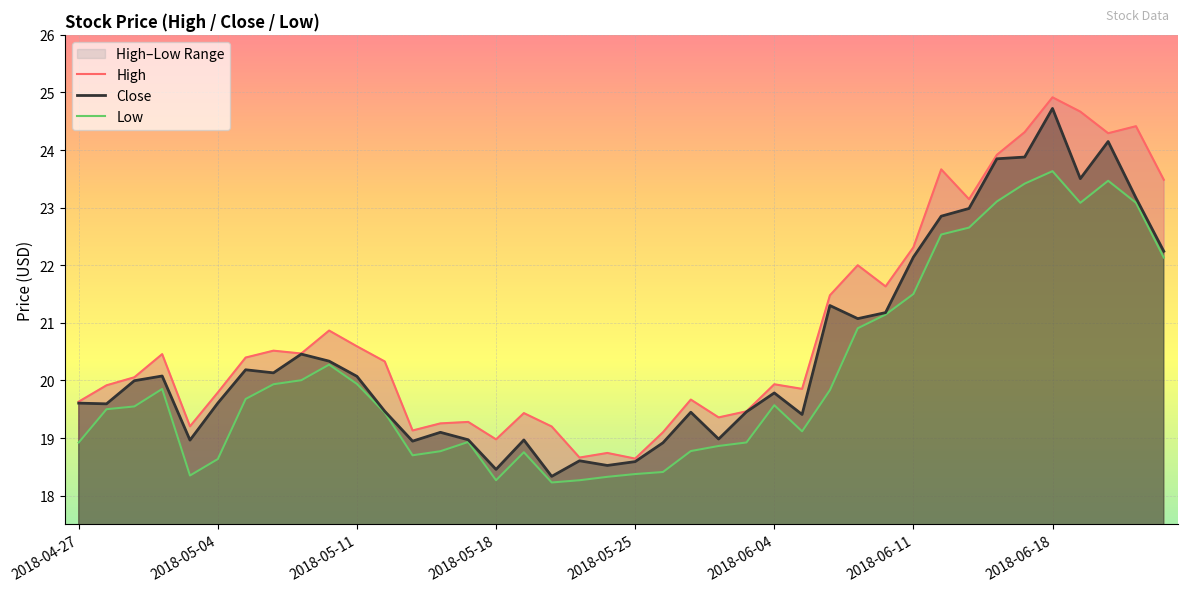

What is the lowest value of the High series?

18.6